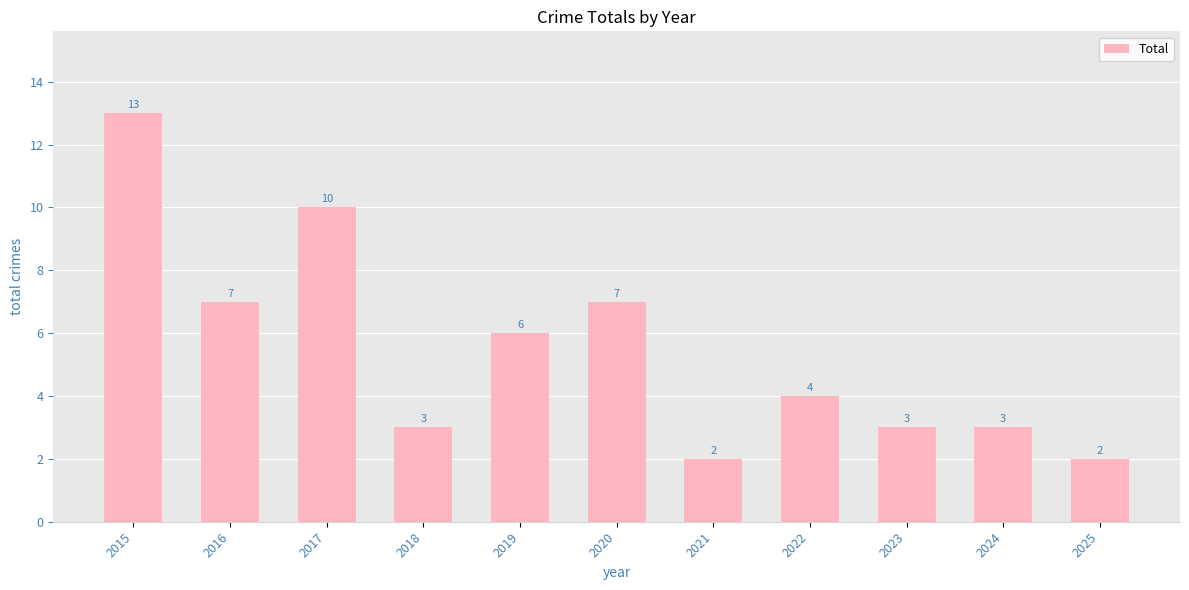

What is the sum of all values?

60